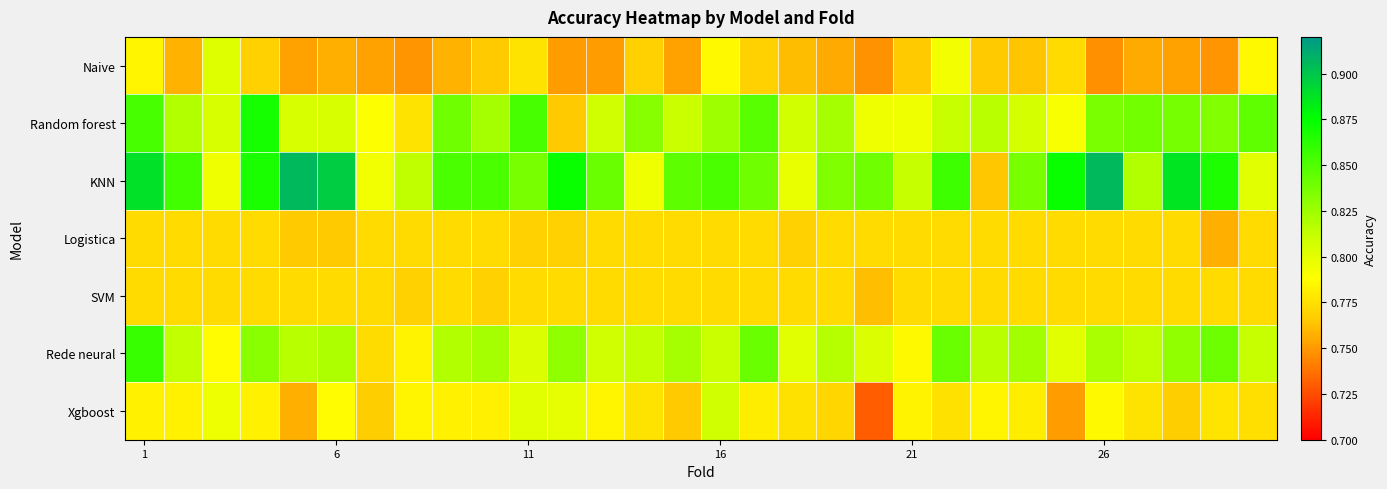

Which series has the largest total across all categories?

KNN